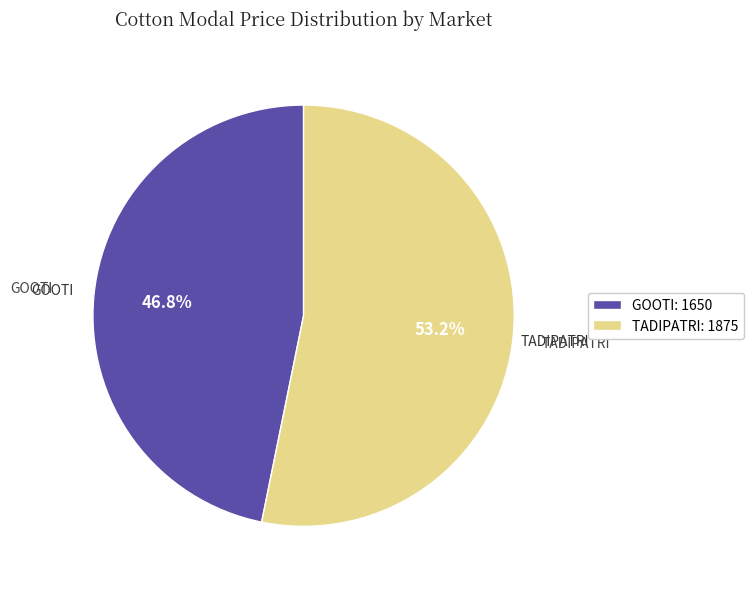

Rank the categories by value from lowest to highest.

GOOTI: 1650, TADIPATRI: 1875